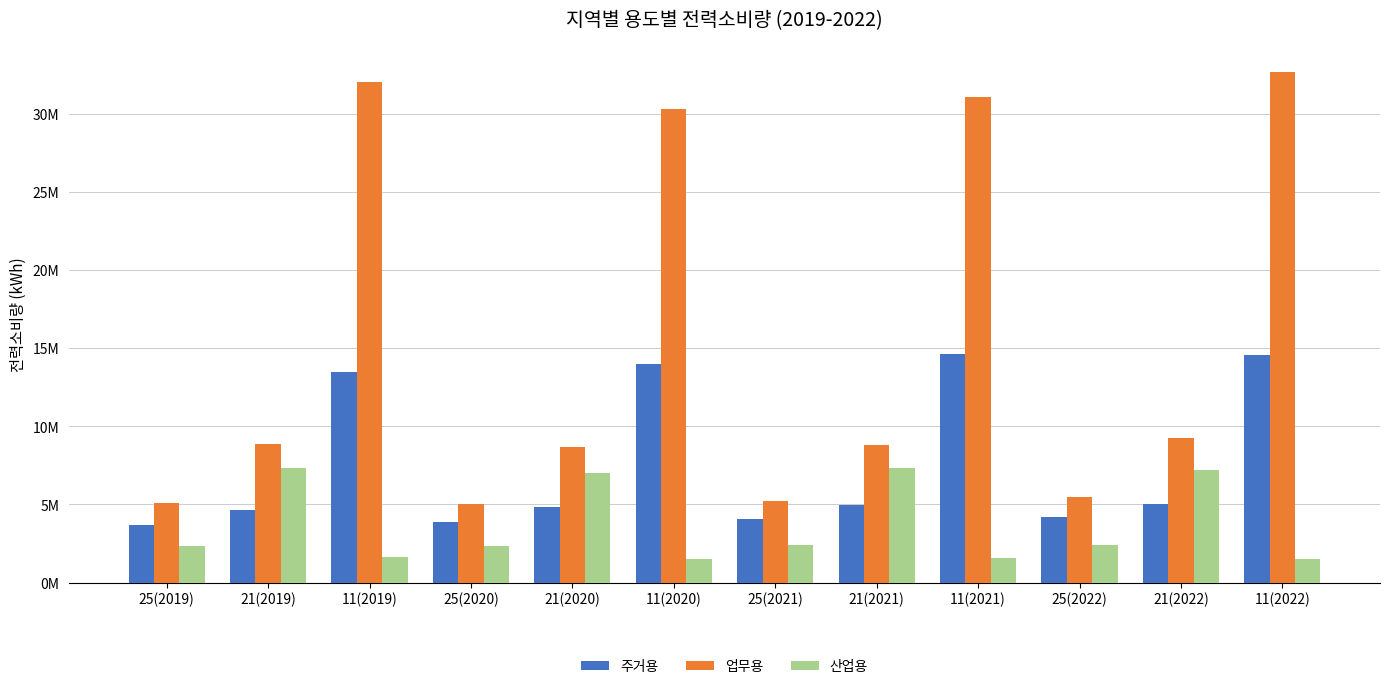

What are all the series names shown in the legend?

주거용, 업무용, 산업용